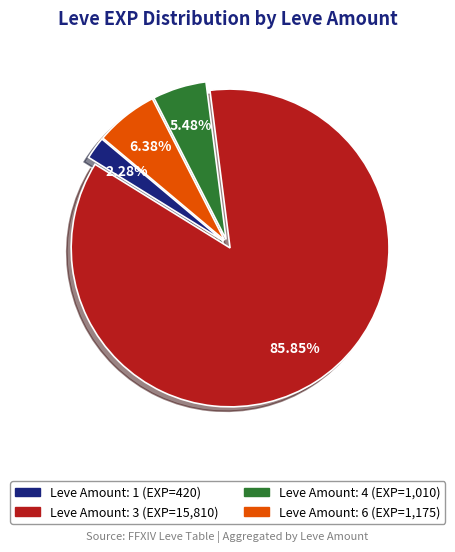

Is there a majority slice in this chart?

Yes